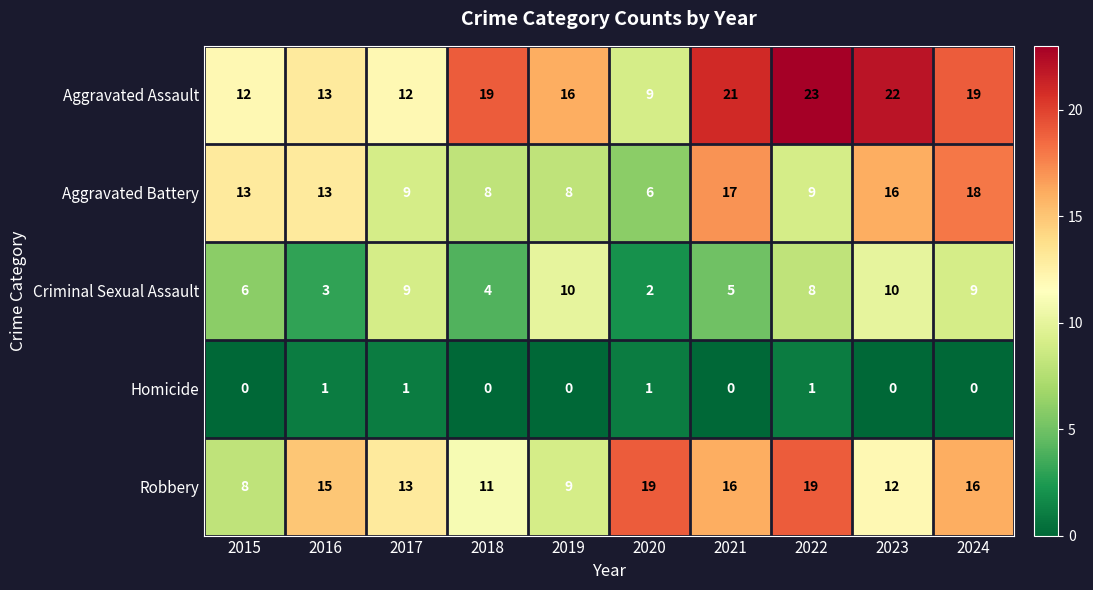

How many Criminal Sexual Assault values are between 4 and 9?

6